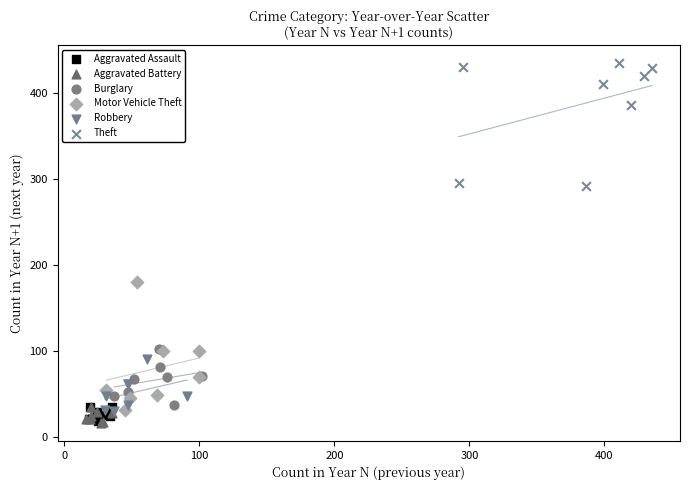

Which series contains the highest Y value?

Theft